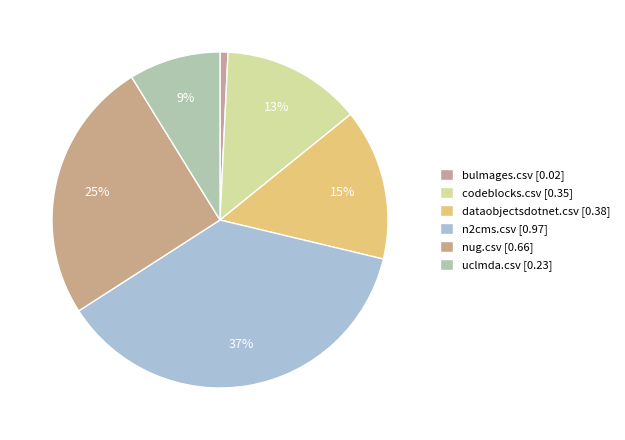

Which slice is the smallest?

bulmages.csv